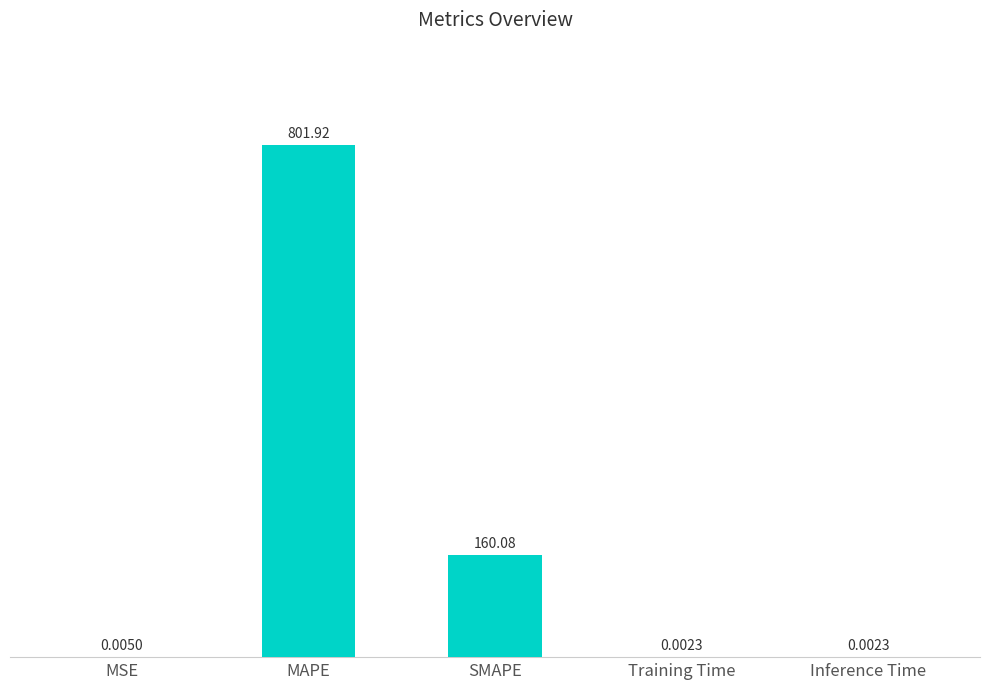

What is the sum of all values?

962.0